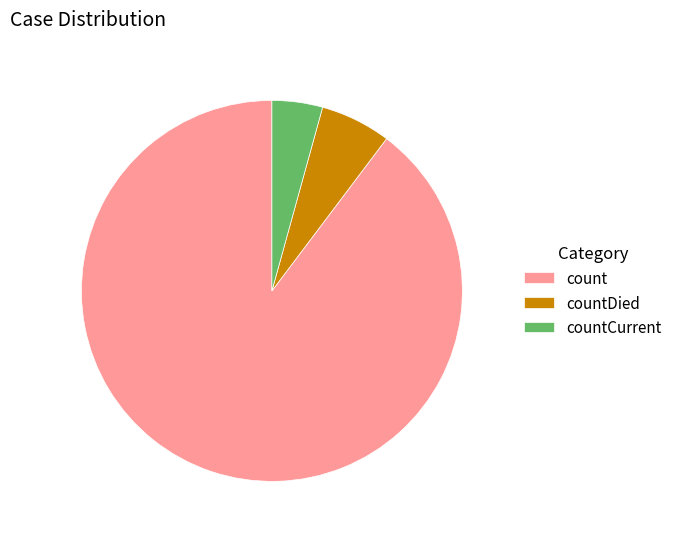

What is the largest slice in the pie chart?

count